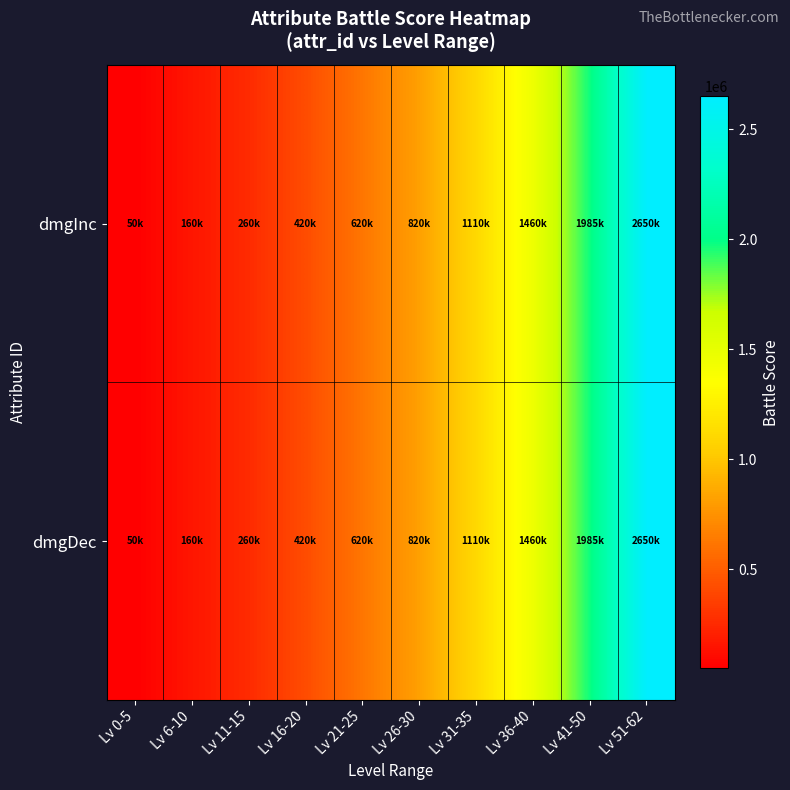

Rank the series by their maximum value, from lowest to highest.

dmgInc, dmgDec